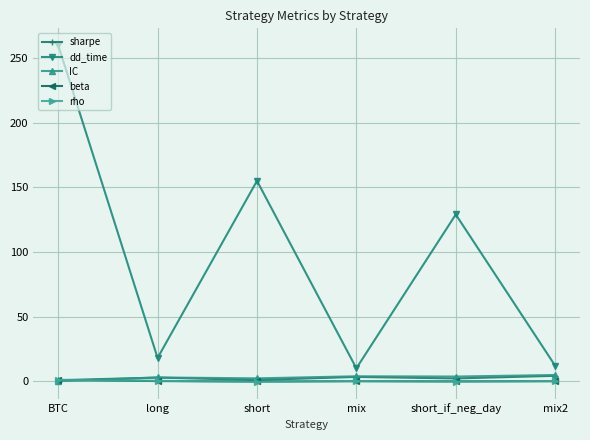

True or false: IC has more than 2 points higher than both neighbors.

False